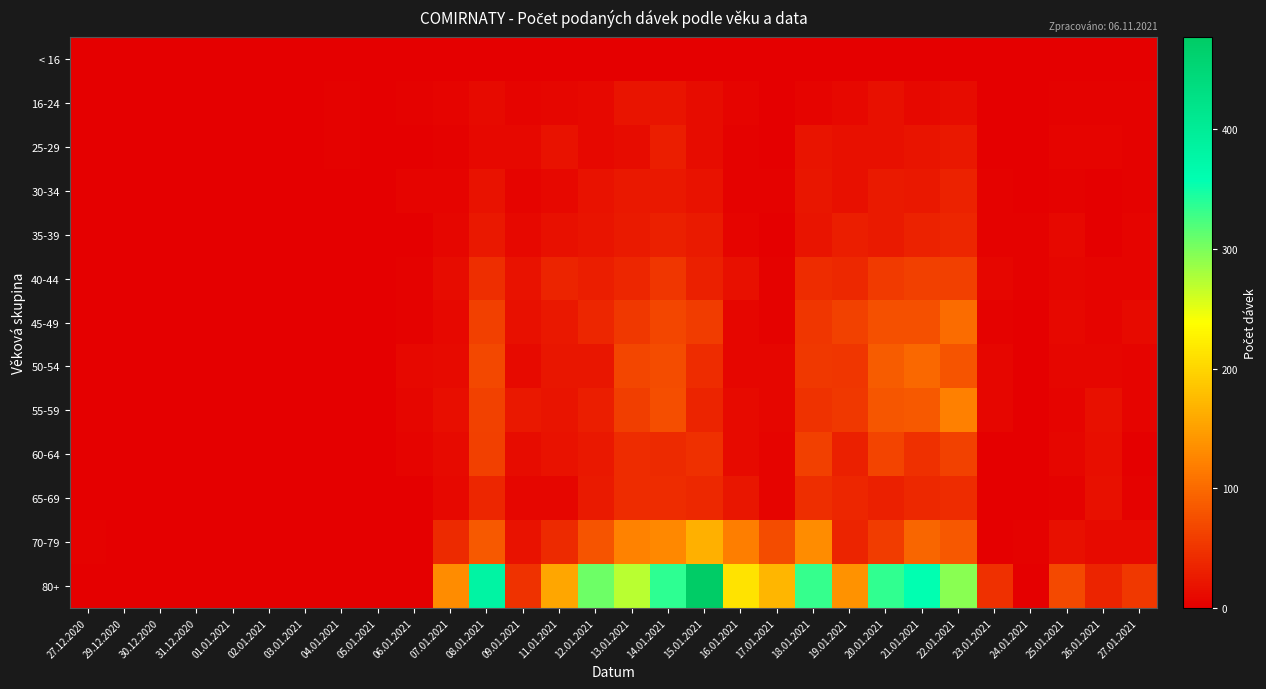

How many categories are shown in the chart?

30